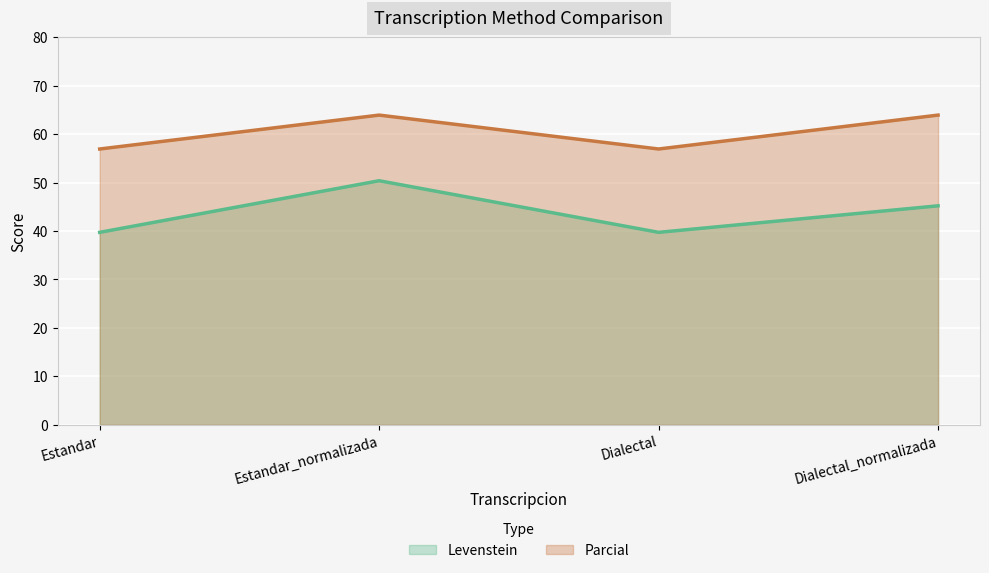

What is the highest value of the Levenstein series?

50.4